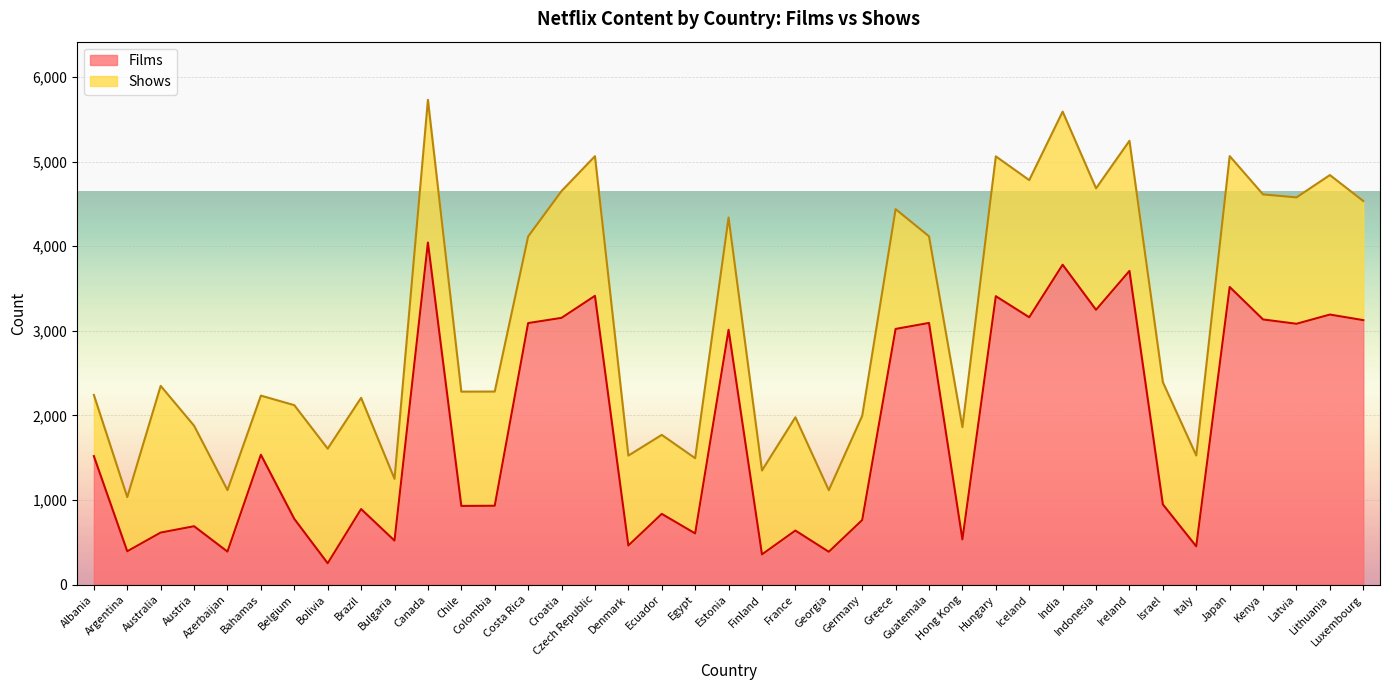

Where does the data first go above 948?

Albania